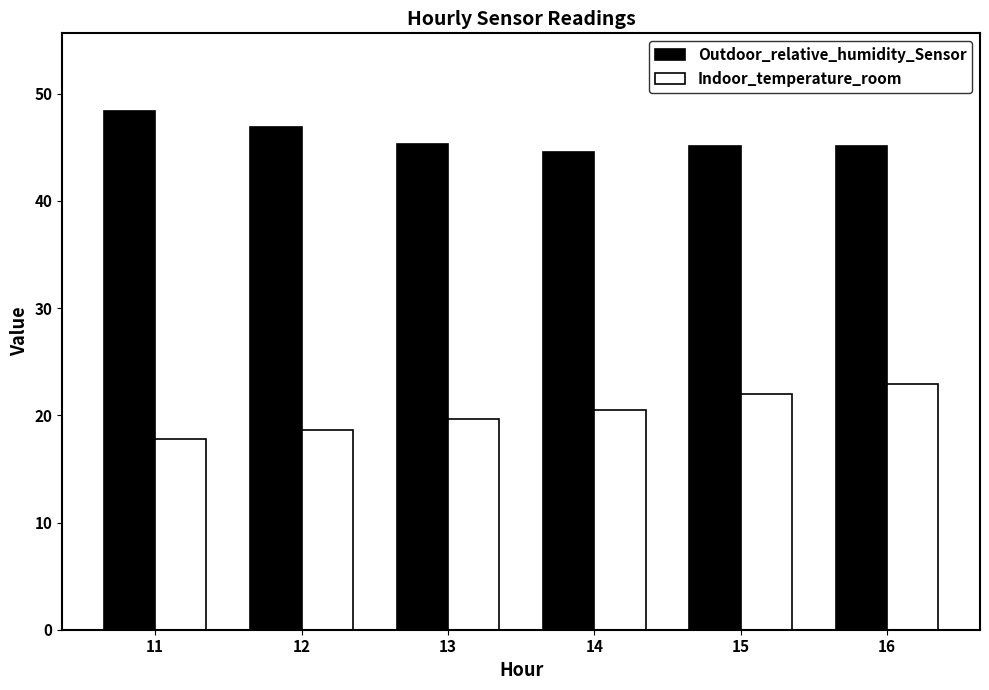

The value of Indoor_temperature_room at 15 is 22.0. True or false?

True